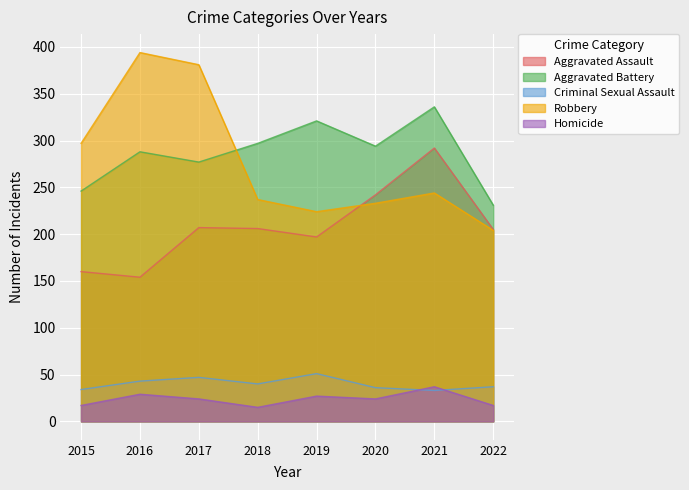

Reading left to right, extract all data points from this chart.

Aggravated Assault: 2015=160	2016=154	2017=207	2018=206	2019=197	2020=242	2021=292	2022=205
Aggravated Battery: 2015=246	2016=288	2017=277	2018=297	2019=321	2020=294	2021=336	2022=231
Criminal Sexual Assault: 2015=34	2016=43	2017=47	2018=40	2019=51	2020=36	2021=33	2022=37
Robbery: 2015=297	2016=394	2017=381	2018=237	2019=224	2020=233	2021=244	2022=204
Homicide: 2015=17	2016=29	2017=24	2018=15	2019=27	2020=24	2021=37	2022=17